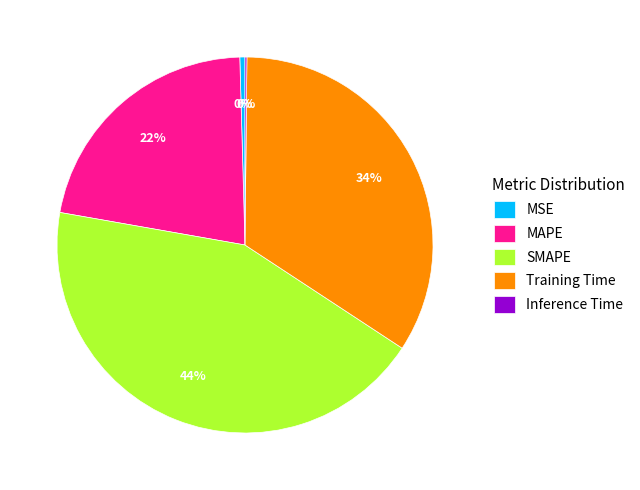

Which category has the biggest portion of the pie?

SMAPE